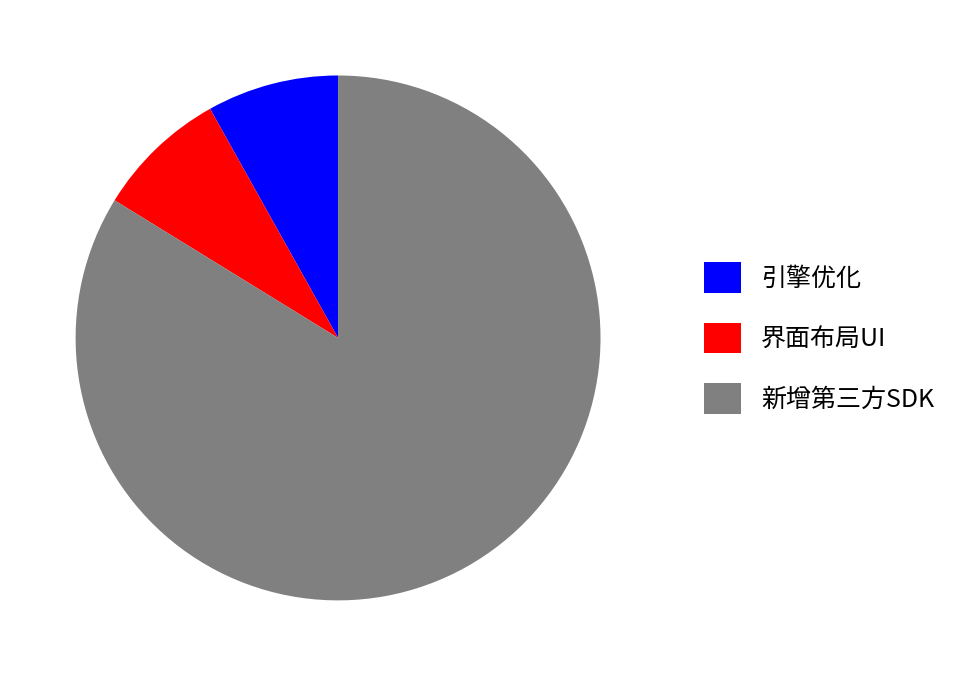

Combined, do 引擎优化 and 新增第三方SDK account for over 50%?

Yes